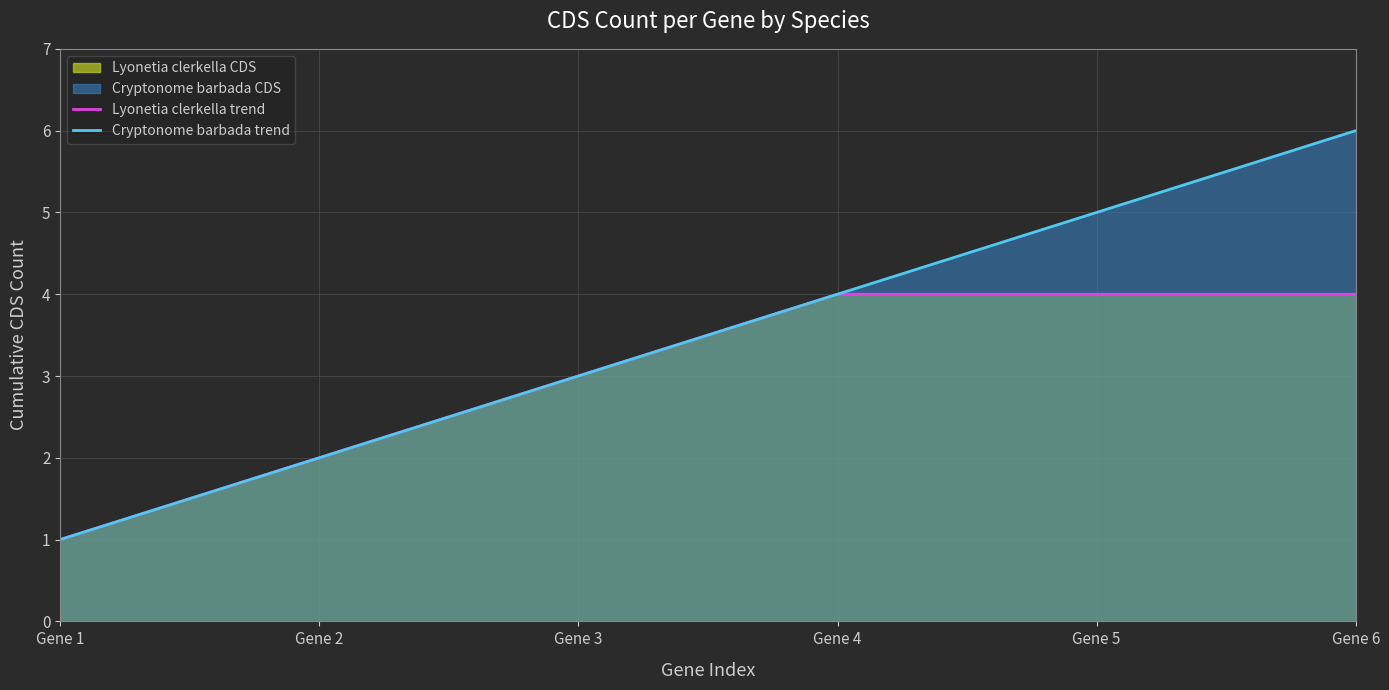

True or false: Cryptonome barbada trend and Lyonetia clerkella trend cross at least once.

False